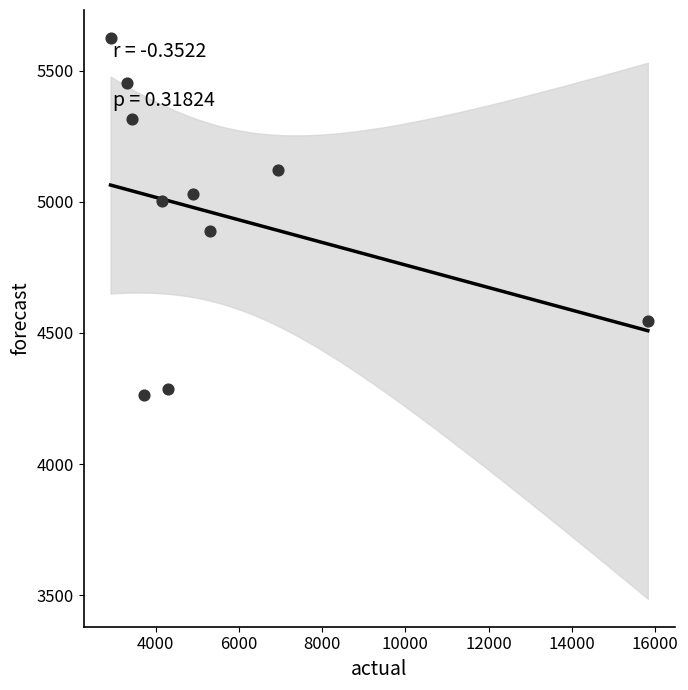

What is the average X value?

5482.2